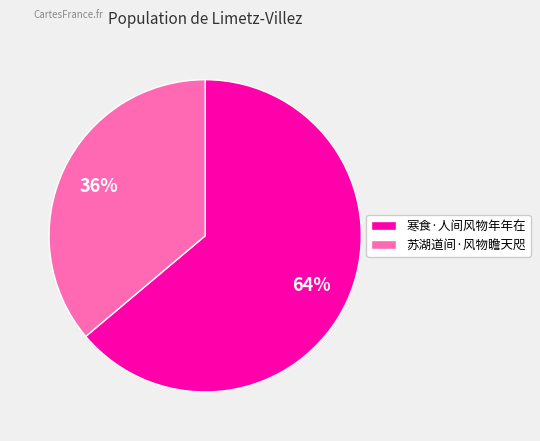

Is the sum of 苏湖道间·风物瞻天咫 and 寒食·人间风物年年在 greater than half?

Yes